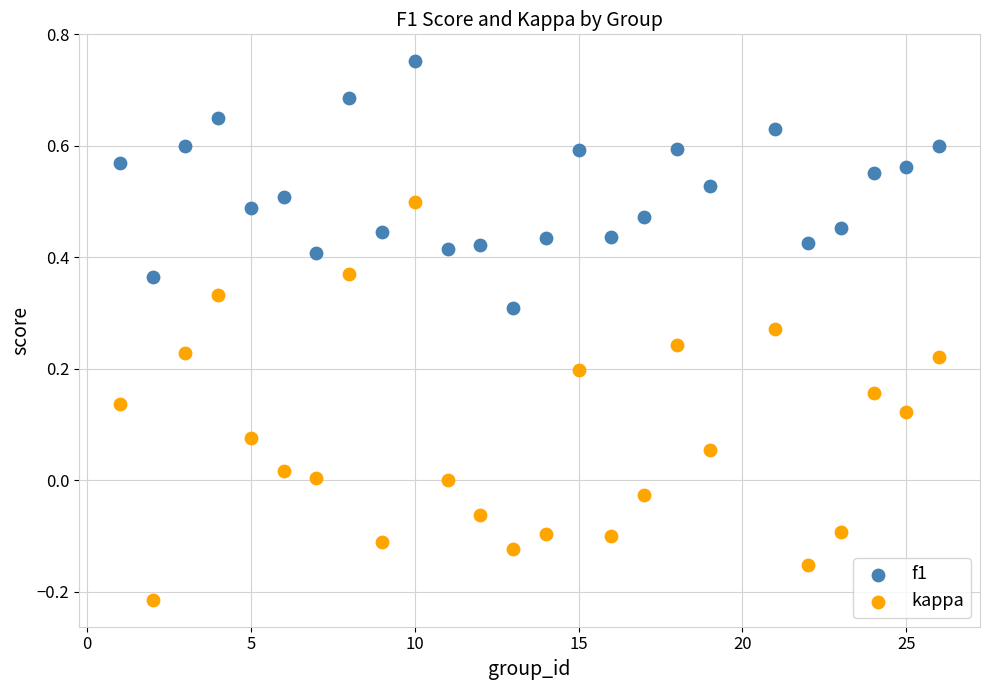

Which series has the largest Y range (max minus min)?

kappa